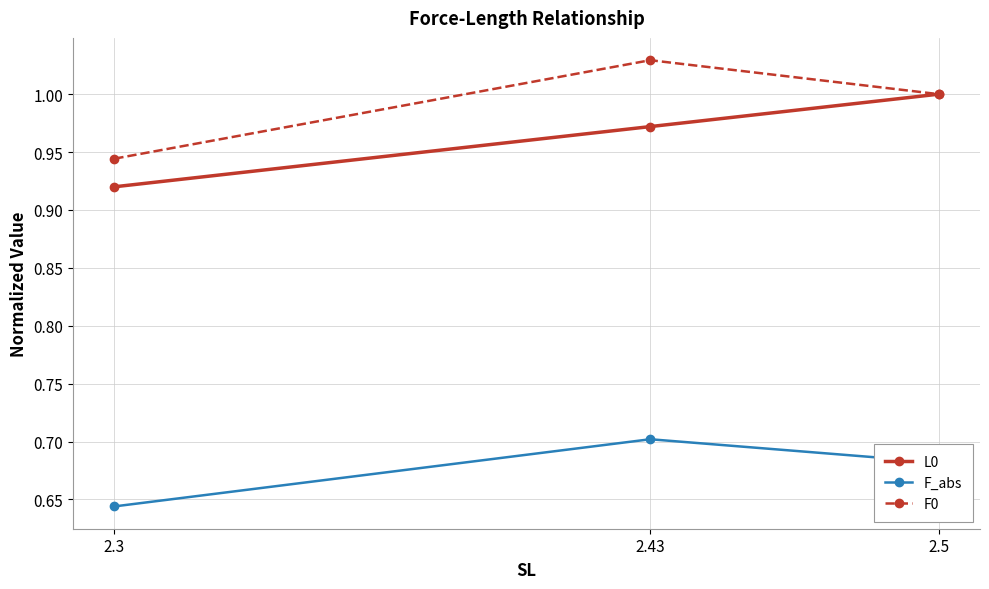

At how many categories does at least one series exceed 0?

3